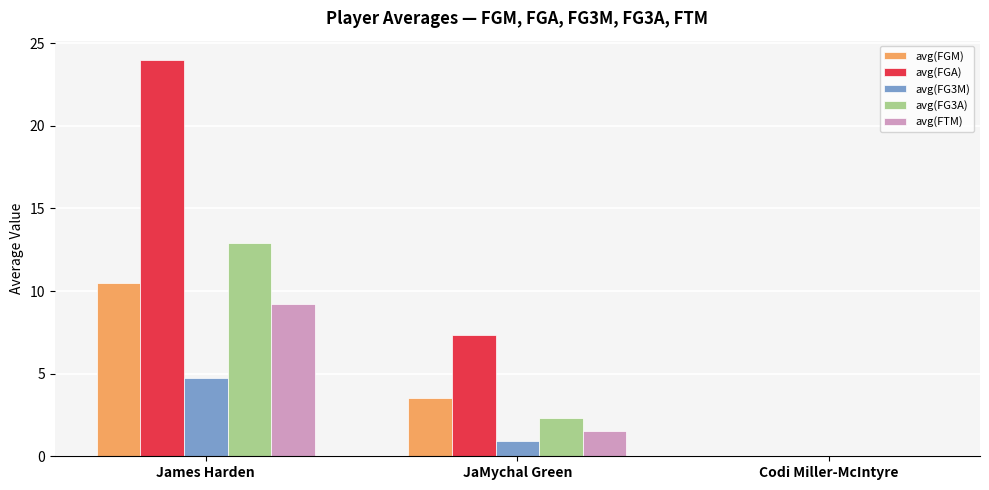

Reading left to right, list all the values displayed in this chart.

avg(FGM): 10.5	3.5	0.0
avg(FGA): 24.0	7.3	0.0
avg(FG3M): 4.7	0.9	0.0
avg(FG3A): 12.9	2.3	0.0
avg(FTM): 9.2	1.6	0.0